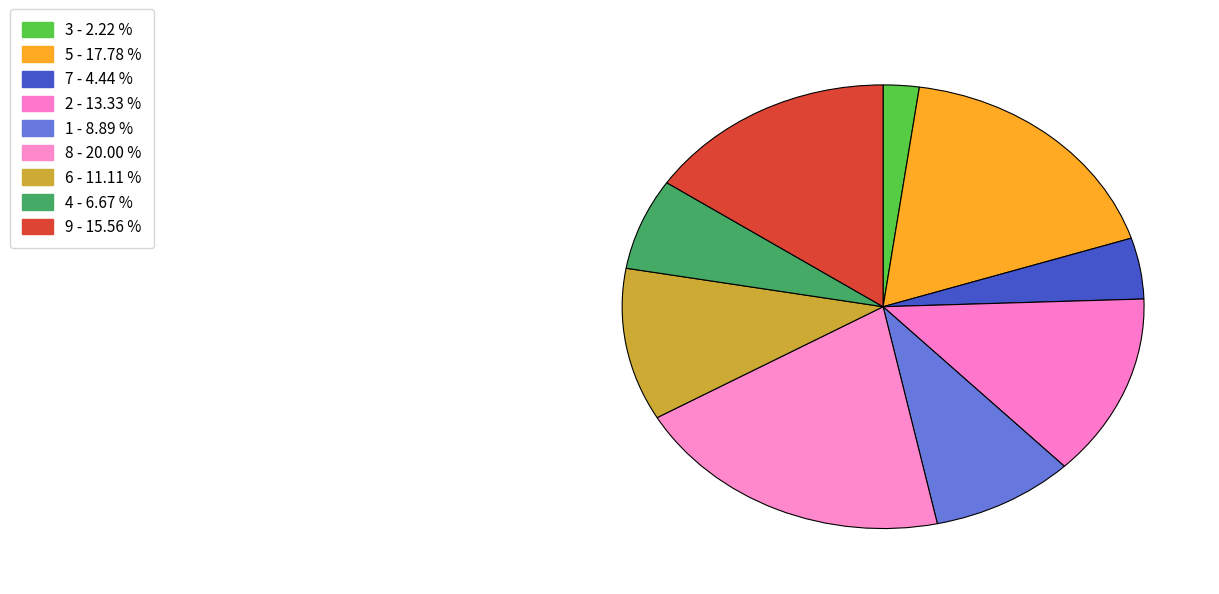

To the nearest percent, what portion does 1 represent?

9%